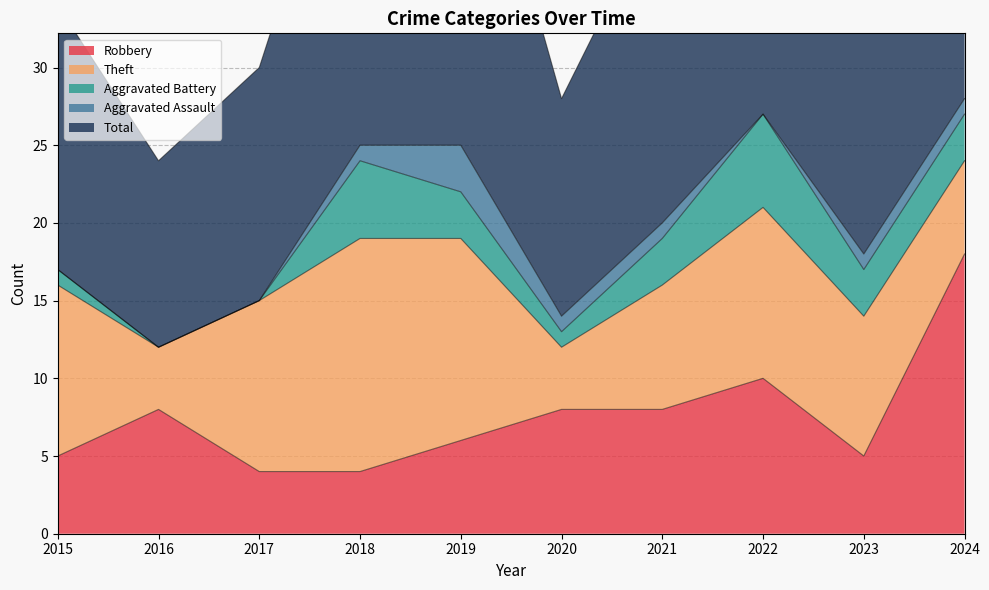

Reading left to right, extract all data points from this chart.

Robbery: 5	8	4	4	6	8	8	10	5	18
Theft: 11	4	11	15	13	4	8	11	9	6
Aggravated Battery: 1	0	0	5	3	1	3	6	3	3
Aggravated Assault: 0	0	0	1	3	1	1	0	1	1
Total: 17	12	15	25	26	14	21	28	18	28